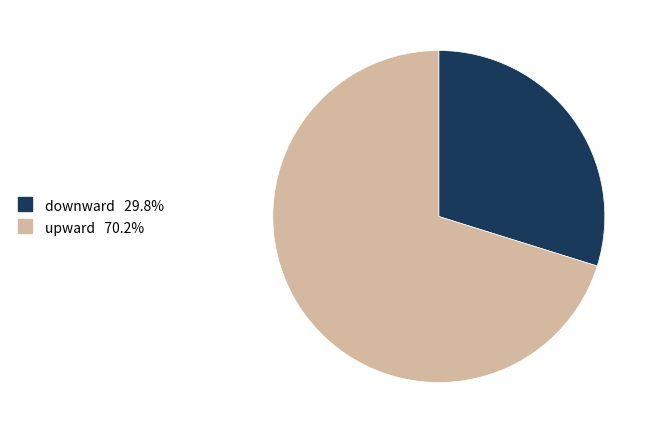

Which slice is the largest?

upward